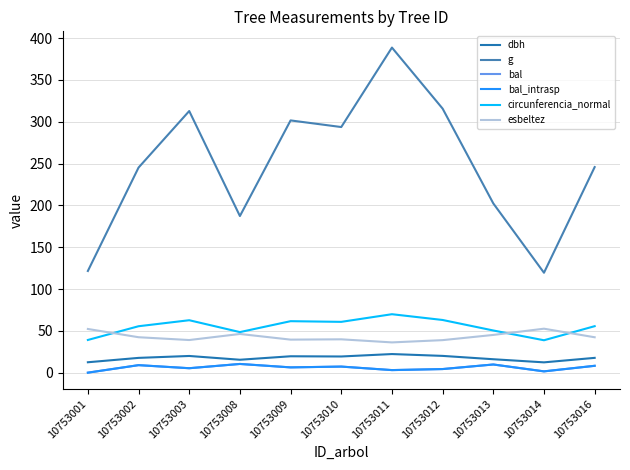

Reading left to right, transcribe all the data shown in this chart.

dbh: 12.4	17.7	20.0	15.4	19.6	19.3	22.2	20.1	16.1	12.3	17.7
g: 121.6	245.2	312.8	187.3	301.6	293.7	388.7	315.7	202.4	119.5	245.8
bal: 0.0	9.0	5.3	10.4	6.3	7.3	3.1	4.3	9.8	1.6	8.2
bal_intrasp: 0.0	9.0	5.3	10.4	6.3	7.3	3.1	4.3	9.8	1.6	8.2
circunferencia_normal: 39.1	55.5	62.7	48.5	61.6	60.8	69.9	63.0	50.4	38.8	55.6
esbeltez: 52.2	42.4	39.0	46.3	39.5	39.9	36.2	38.9	45.1	52.6	42.3